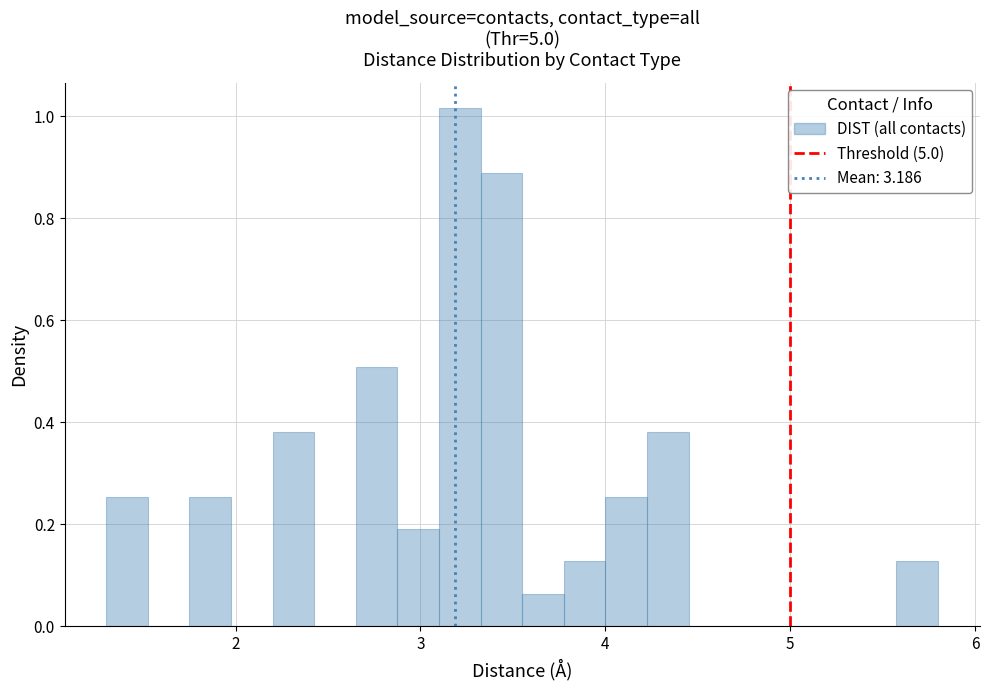

Read against the x-axis, roughly where is the centre of the tallest bar?

3.2